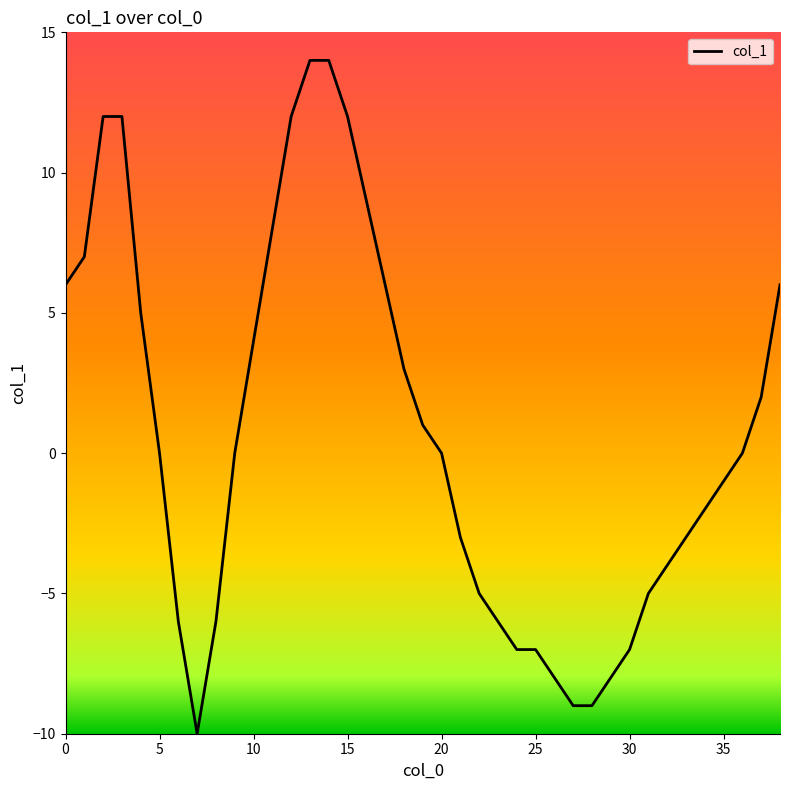

Reading left to right, what are all the values shown in this chart?

6	7	12	12	5	0	-6	-10	-6	0	4	8	12	14	14	12	9	6	3	1	0	-3	-5	-6	-7	-7	-8	-9	-9	-8	-7	-5	-4	-3	-2	-1	0	2	6